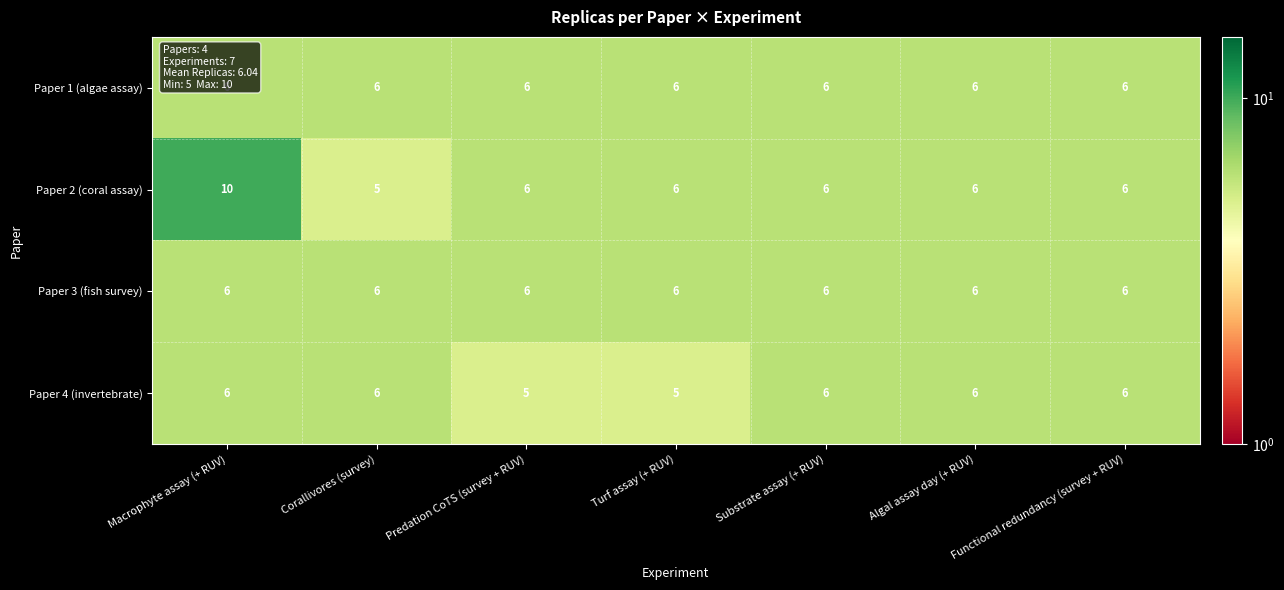

Which series has the widest spread of values?

Paper 2 (coral assay)